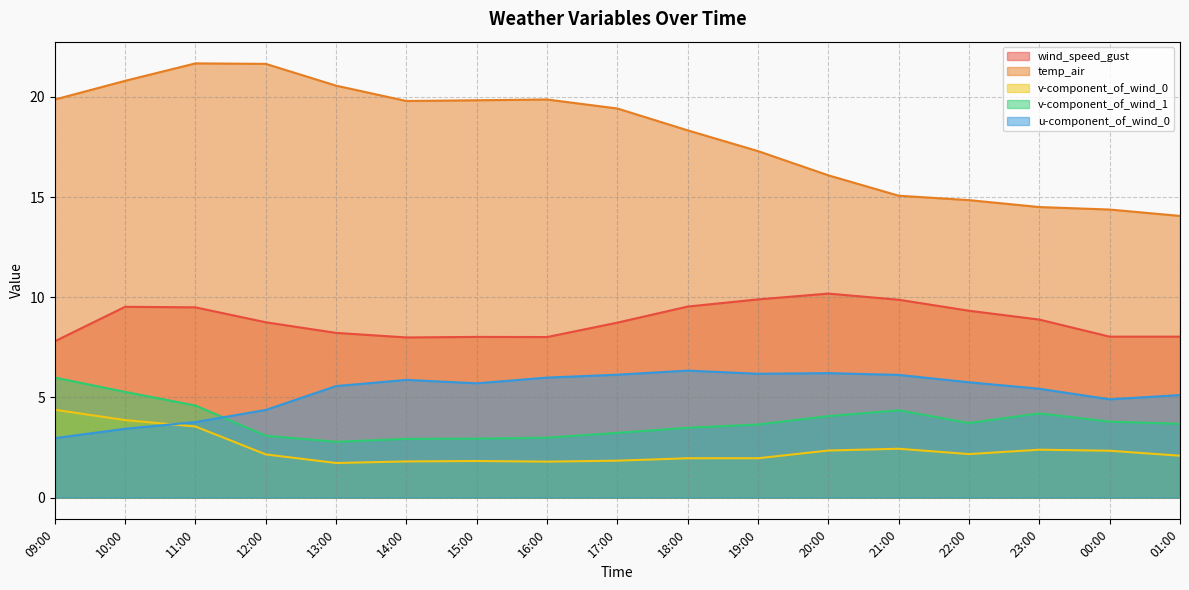

What is the sum of the v-component_of_wind_1 values at 12:00 and 20:00?

7.2